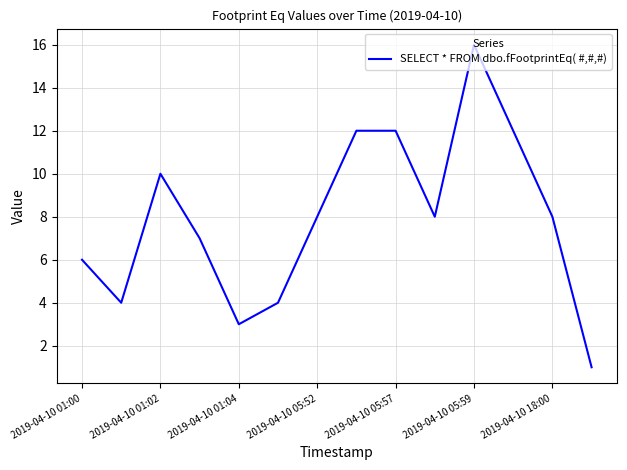

What is the difference between the maximum and minimum values?

15